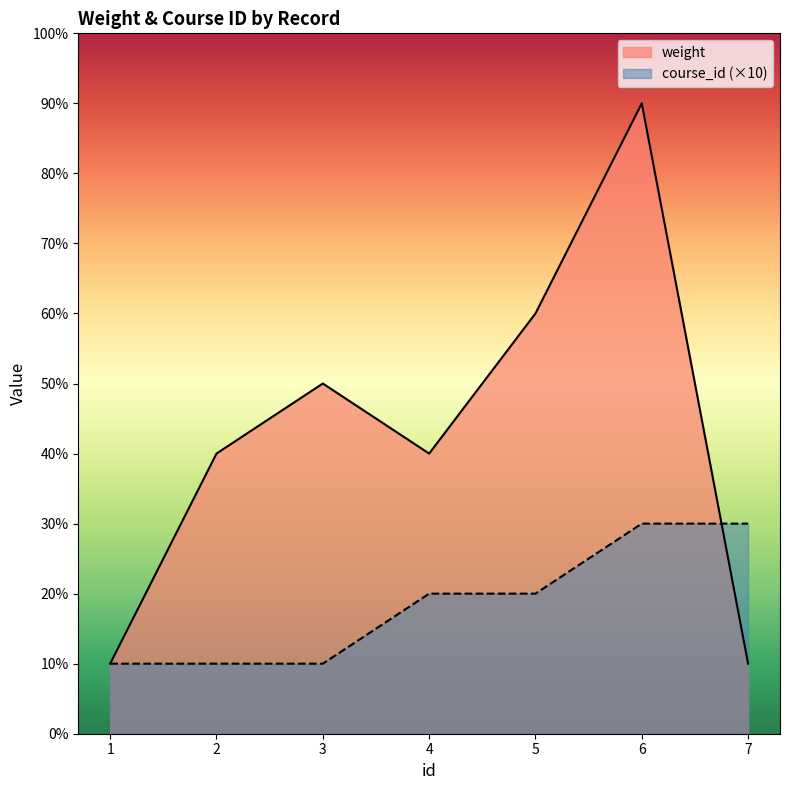

Where is course_id nearest to the value 20?

4